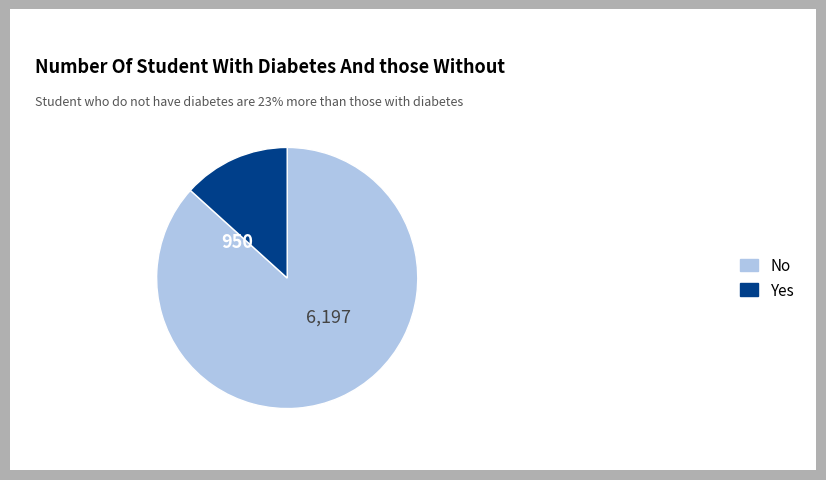

How many segments does this pie chart have?

2